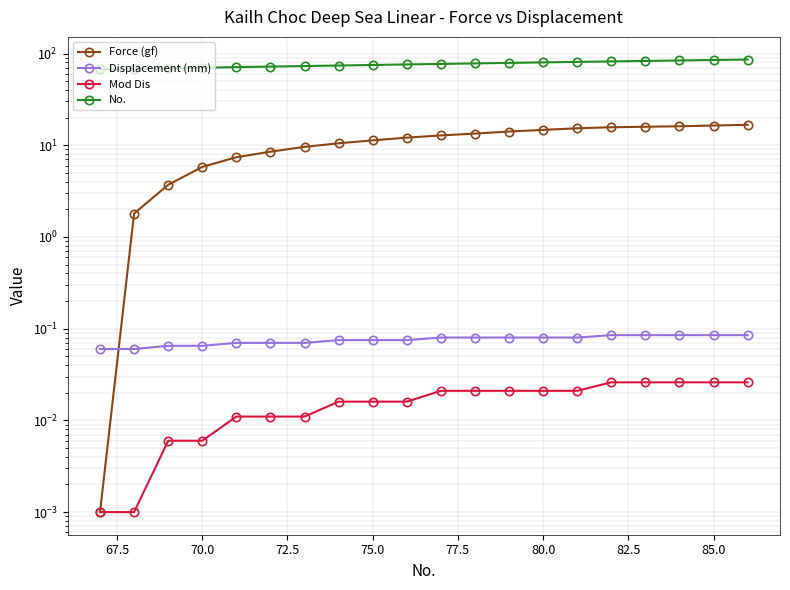

List the series in order of their peak value, highest first.

No., Force (gf), Displacement (mm), Mod Dis